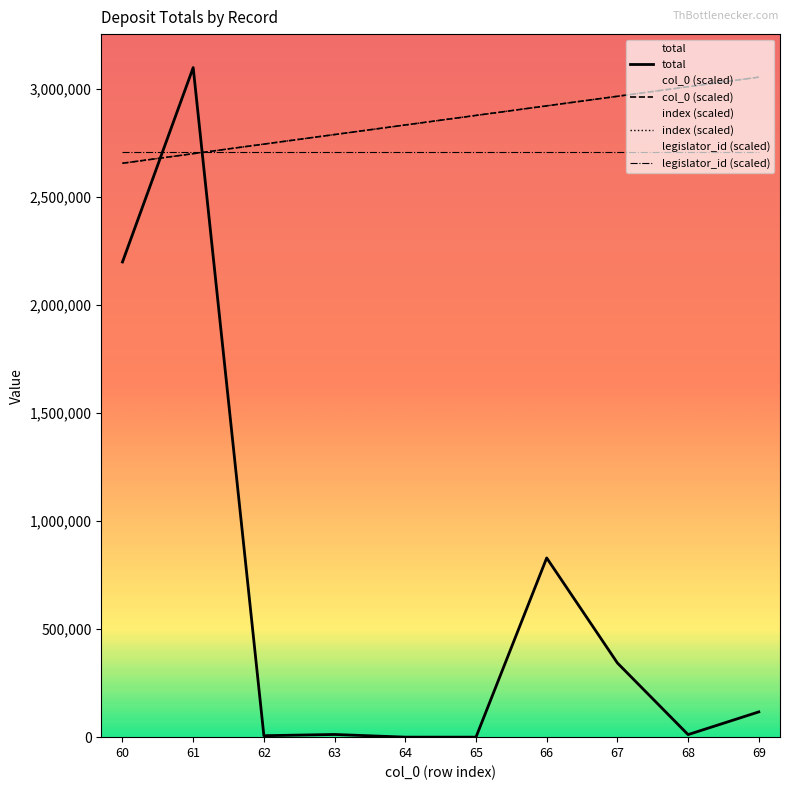

List the series in order of their peak value, lowest first.

legislator_id (scaled), col_0 (scaled), index (scaled), total